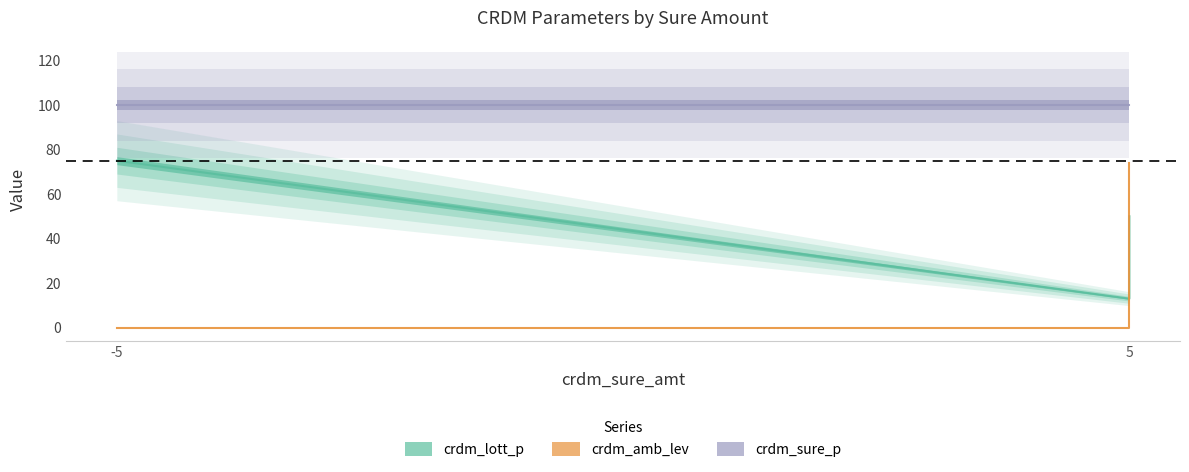

What is the value of the crdm_lott_p point at the 4th from the left?

13